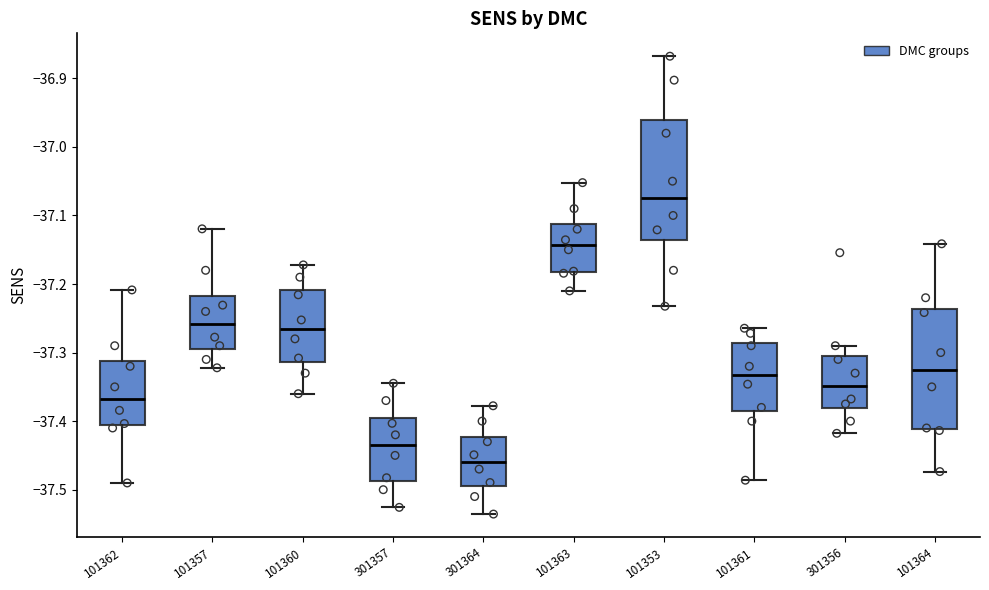

Where is the lower edge of the box at x = 101362 on the y-axis? The values are not printed on the chart, so give them approximately, as read against the axis.

-37.41